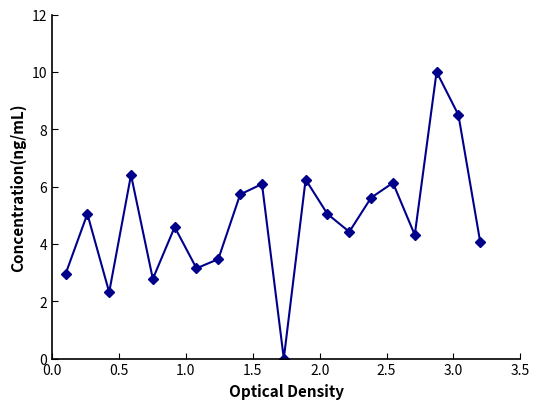

What is the greatest value displayed?

10.0